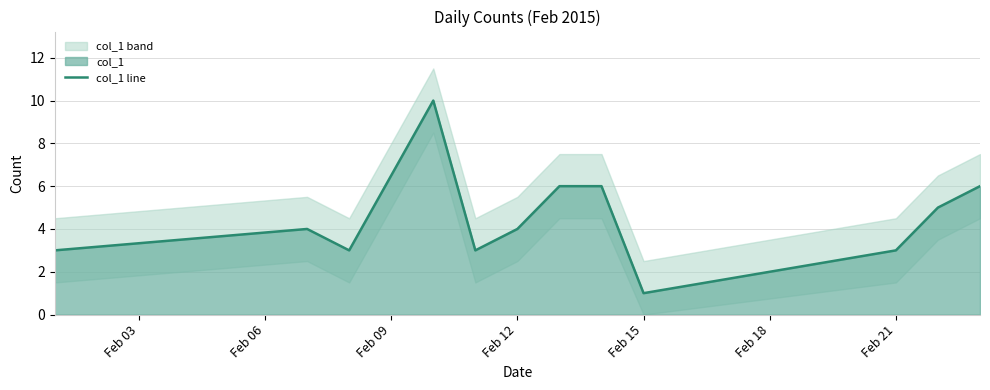

How many points are lower than both their immediate neighbors (excluding endpoints)?

3